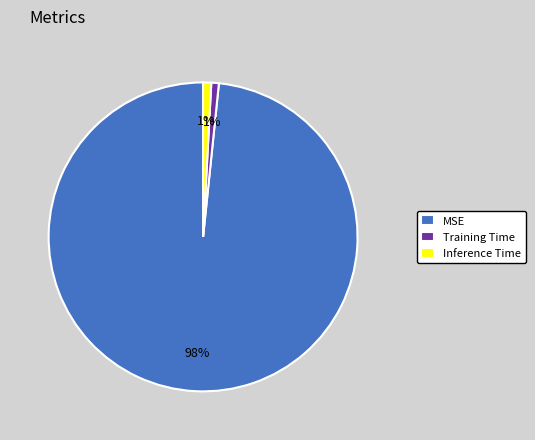

Count the number of slices in the pie.

3